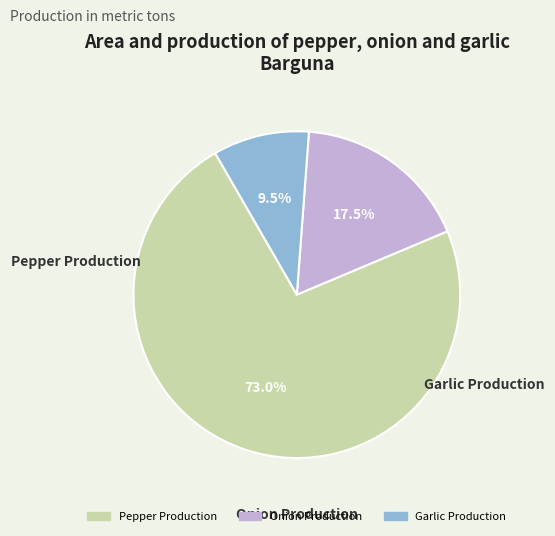

What is the smallest slice in the pie chart?

Garlic Production